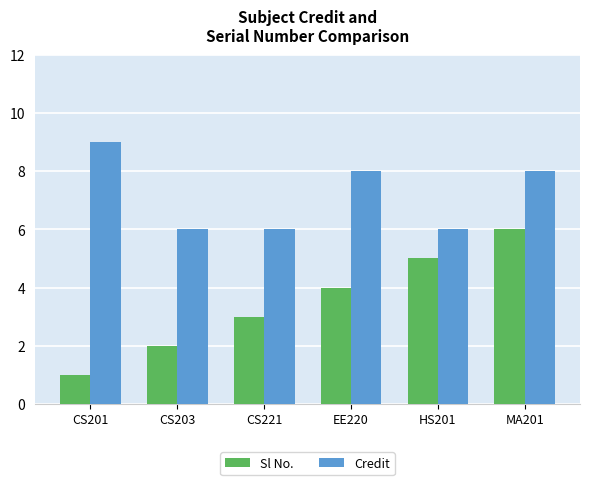

What are all the series names shown in the legend?

Sl No., Credit